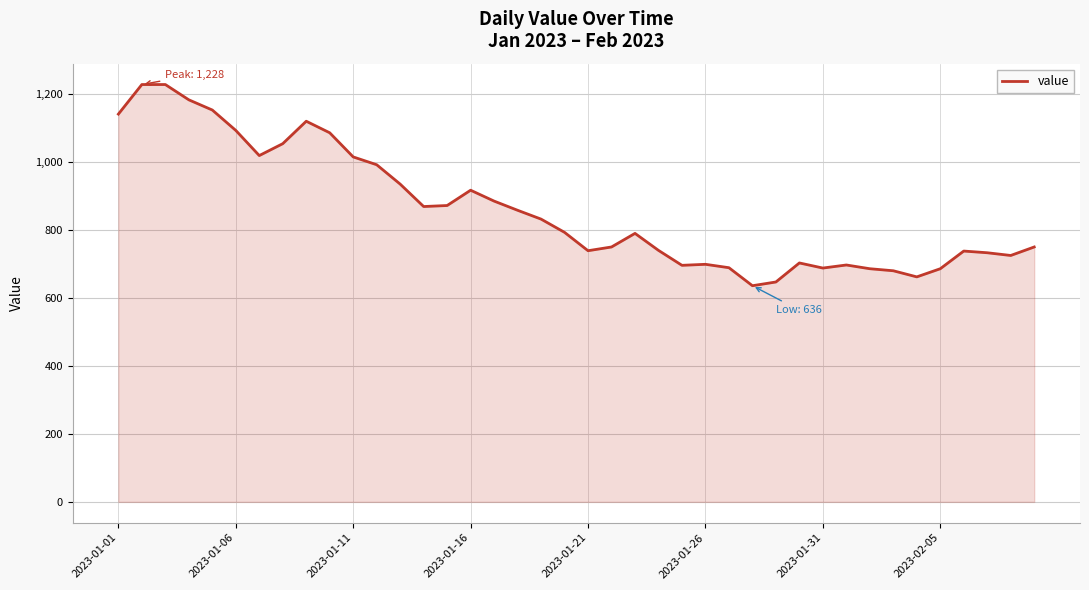

What is the maximum value shown in the chart?

1228